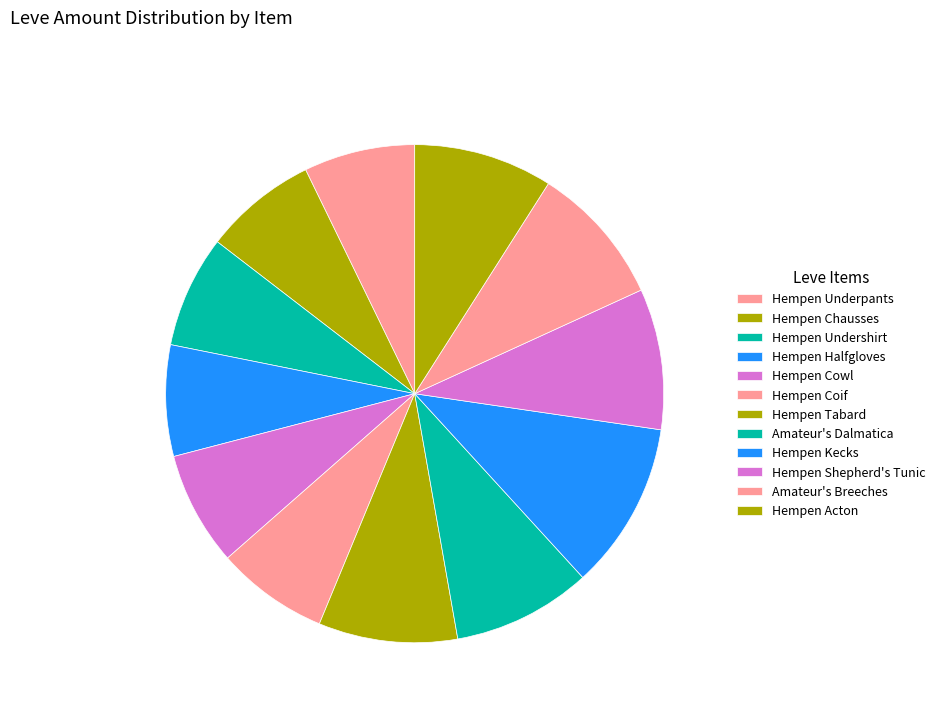

How many slices are in this pie chart?

12